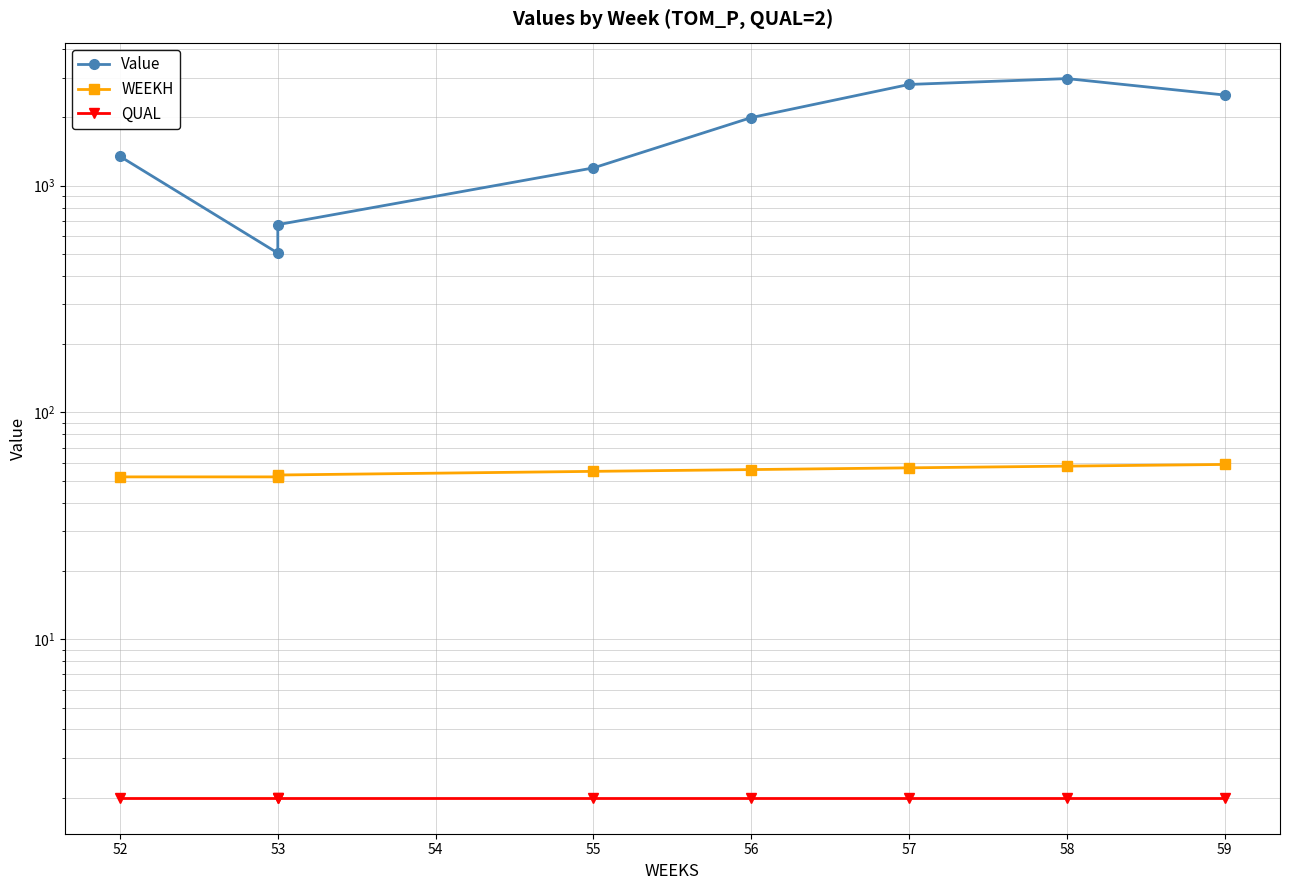

Which series has the largest total across all categories?

Value